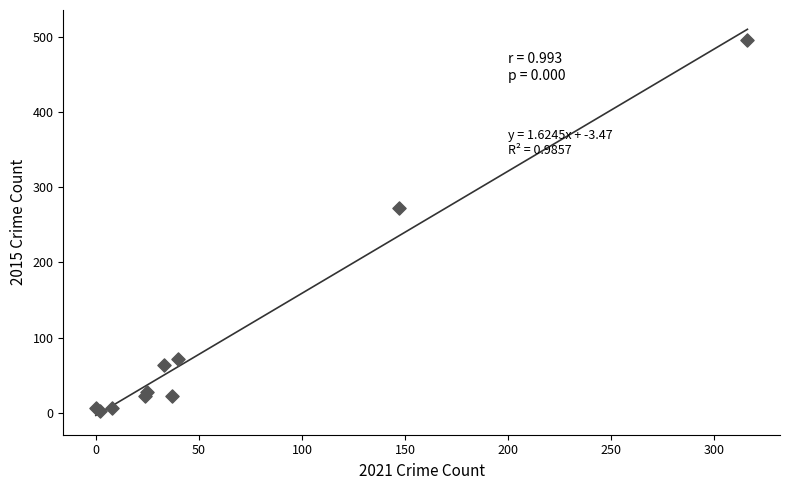

What Y value in the scatter plot is closest to 249?

272